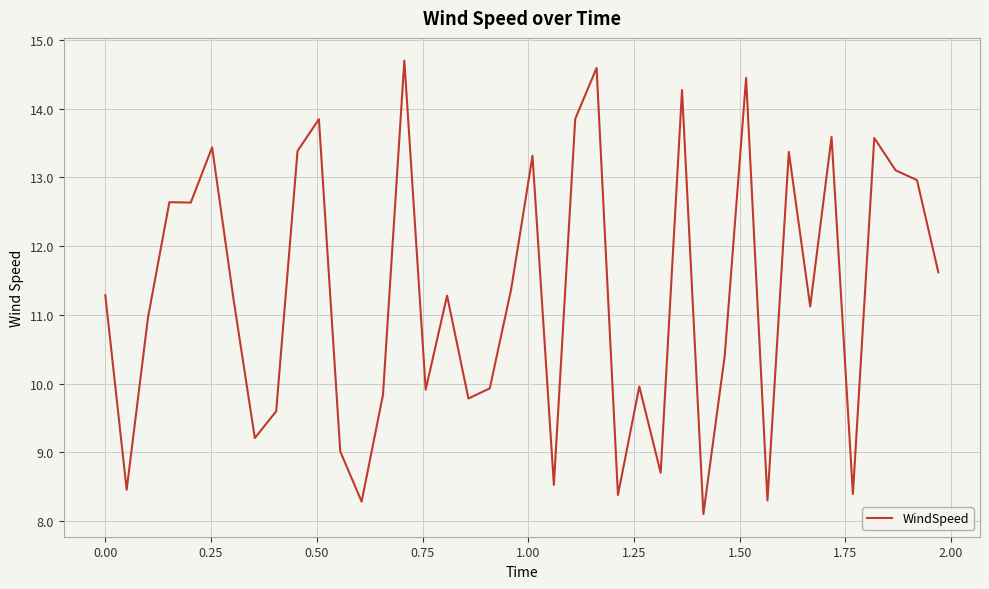

What is the greatest value displayed?

14.7